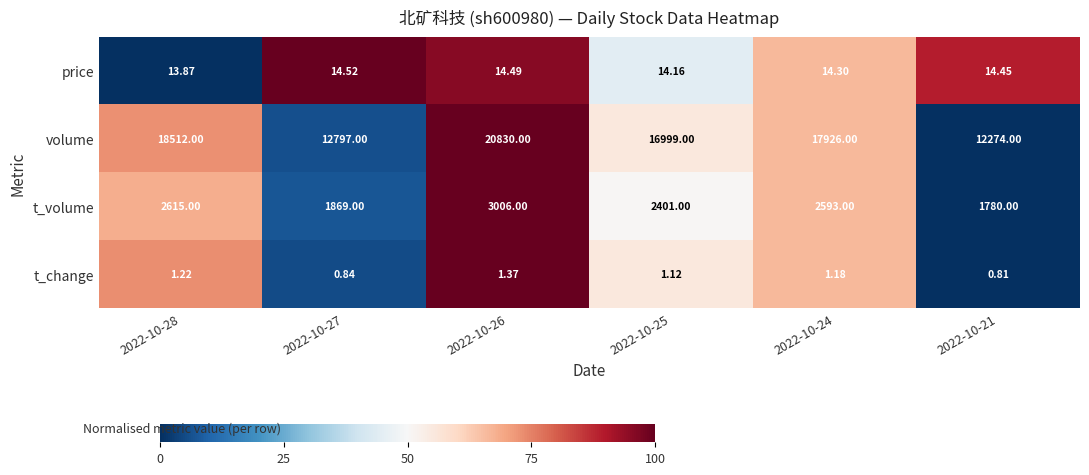

At 2022-10-25, list the series in order from largest to smallest.

volume, t_volume, price, t_change